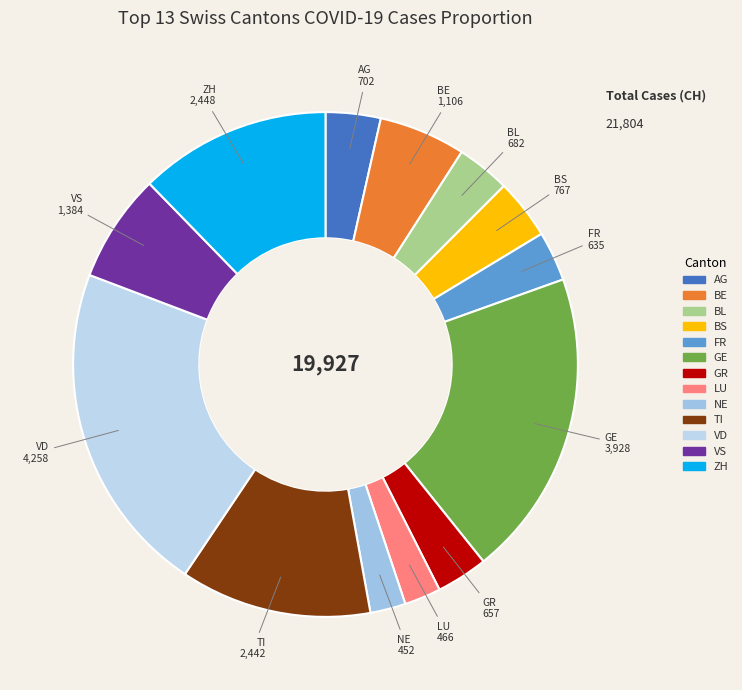

What is the largest slice in the pie chart?

VD